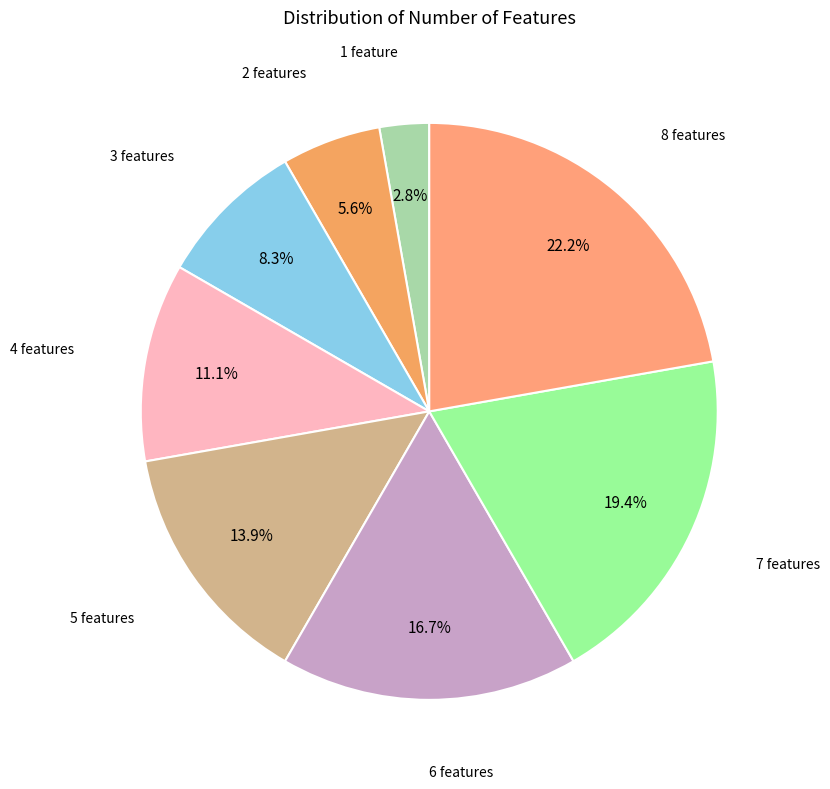

Which has a higher value, 1 feature or 6 features?

6 features